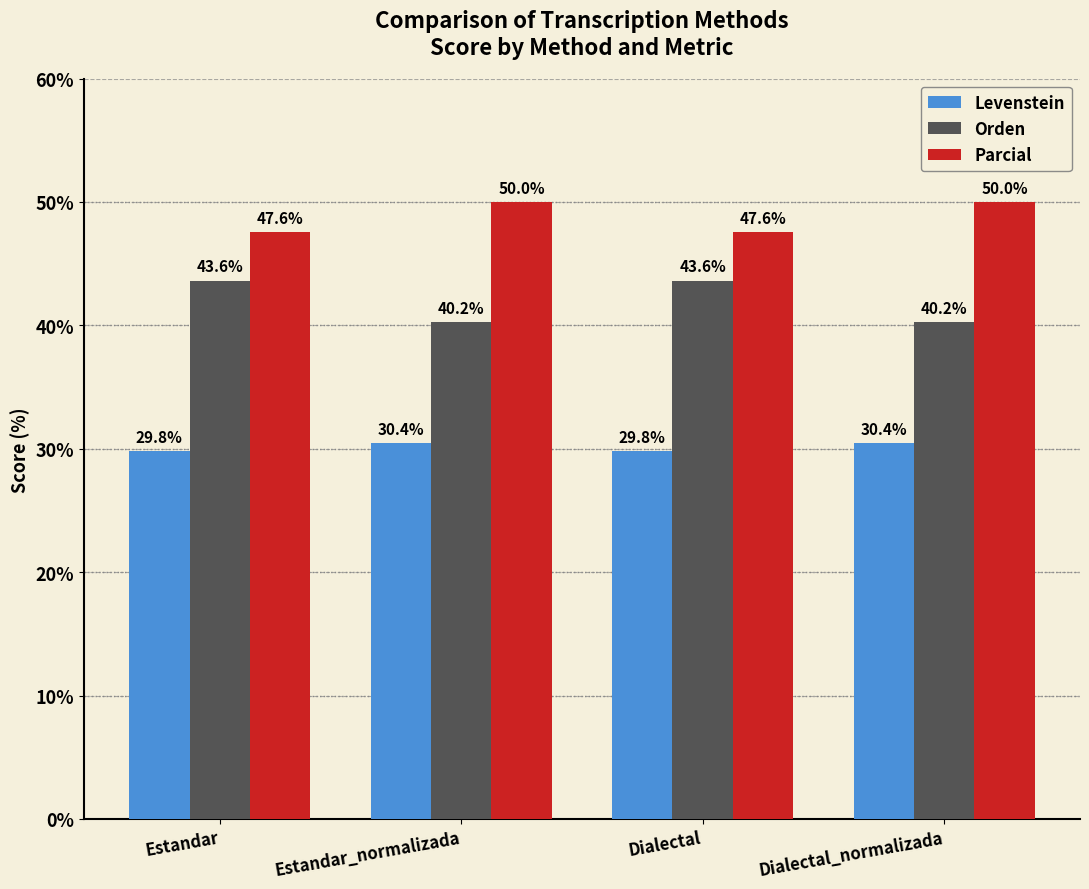

Is the value of Orden at Estandar_normalizada greater than the value of Levenstein at Estandar_normalizada?

Yes